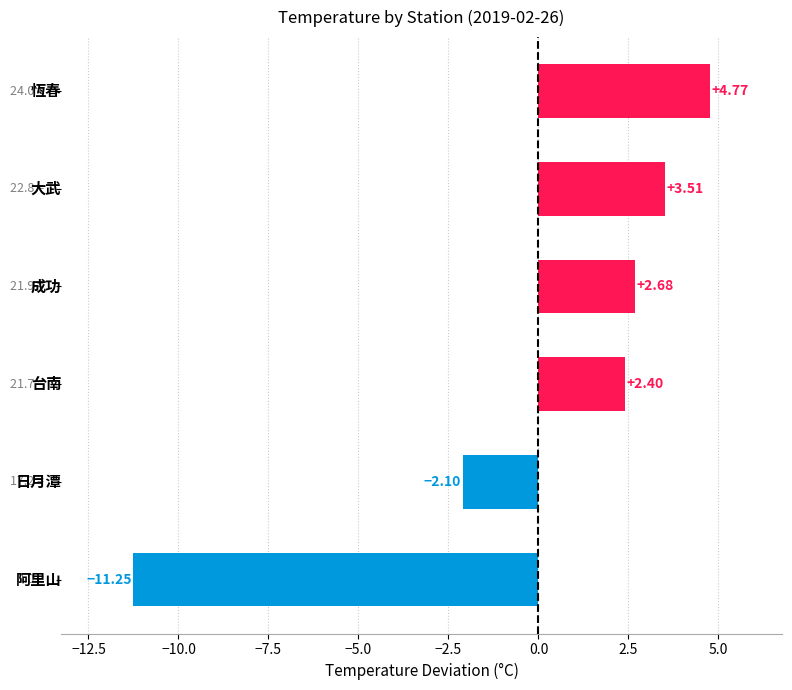

What is the difference between the second highest and minimum values?

14.8